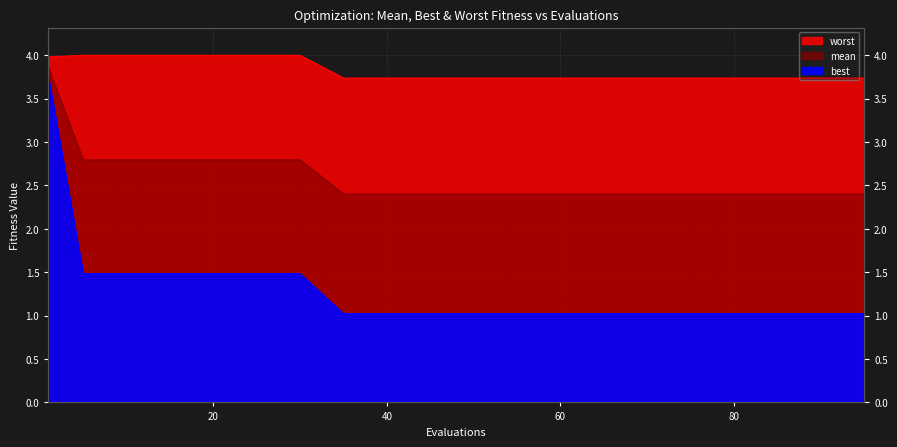

What is the total value across all series at 1?

11.6